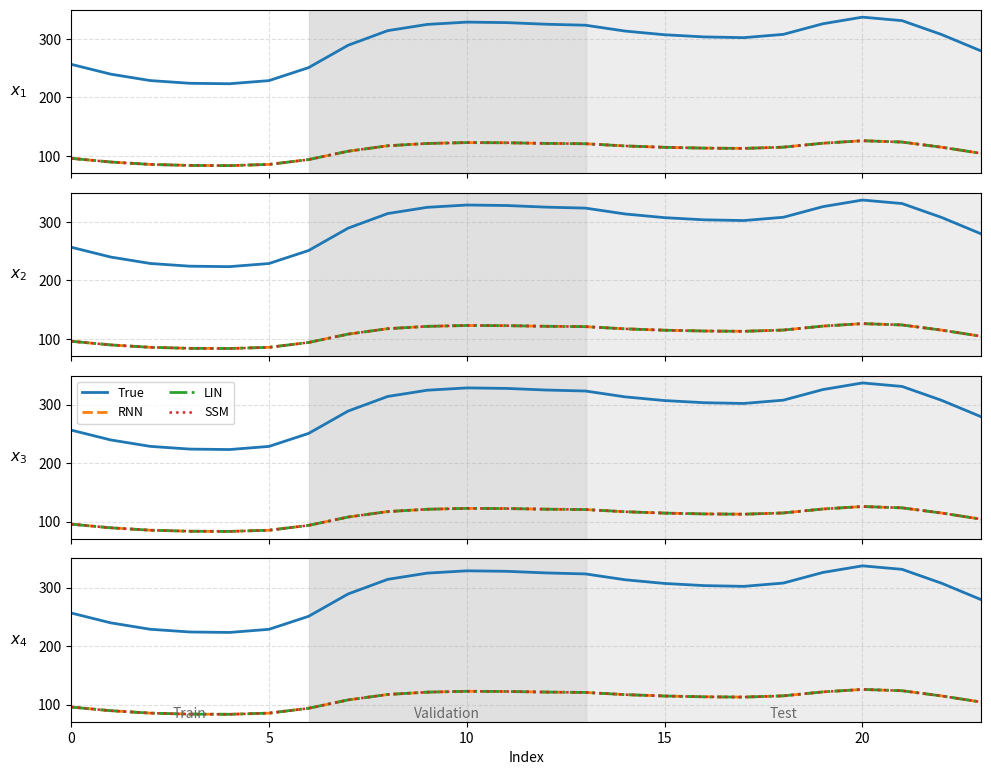

At which label is RNN closest to 104?

23